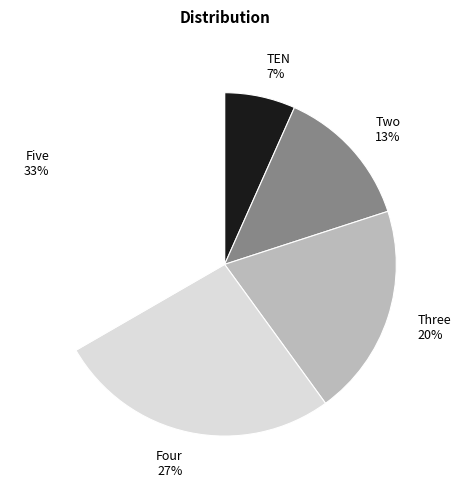

To the nearest percent, what percentage of the pie is Four?

27%